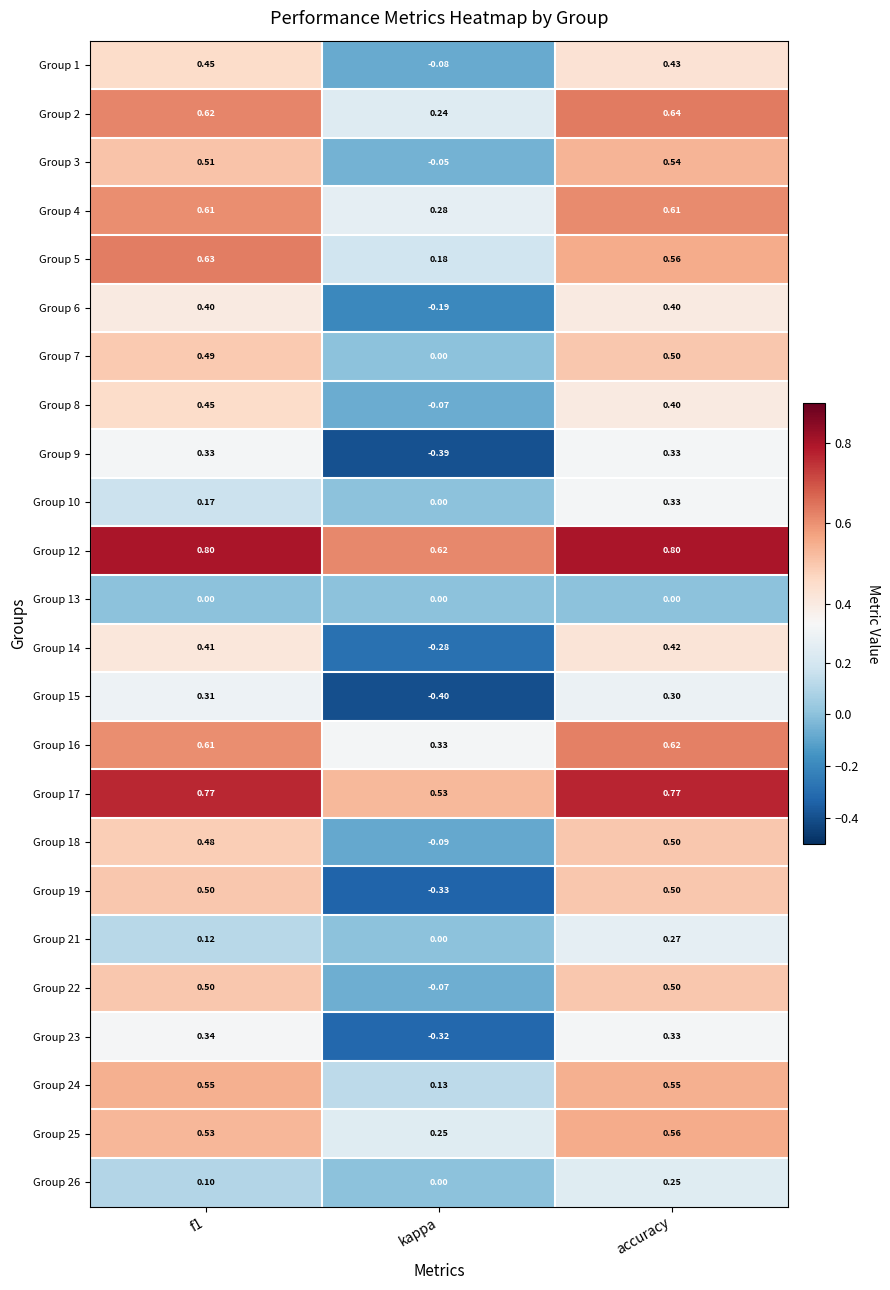

Which category has the lowest value in the Group 9 series?

kappa